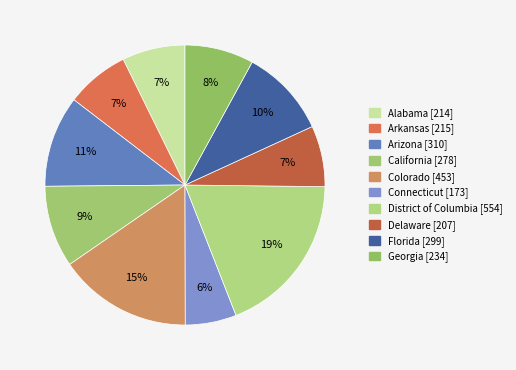

What is the largest slice in the pie chart?

District of Columbia